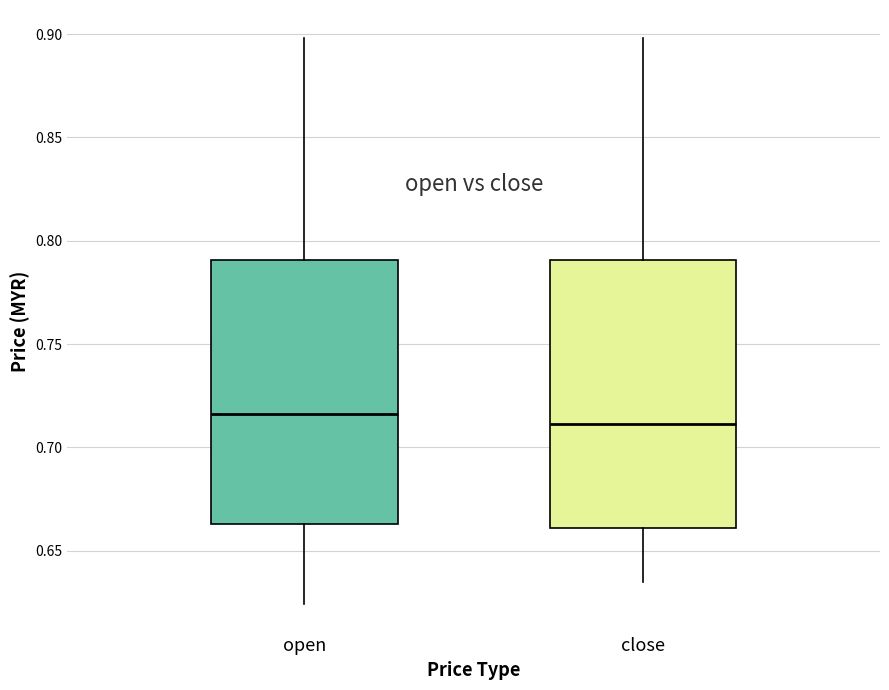

Where does the upper whisker of the box for open end on the y-axis? The values are not printed on the chart, so give them approximately, as read against the axis.

0.900